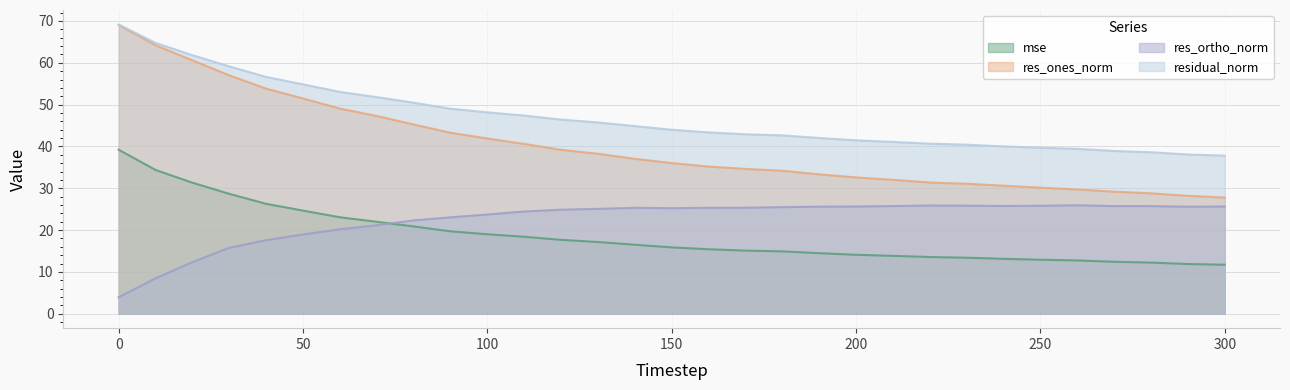

Which has a higher value, 10 or 140?

10